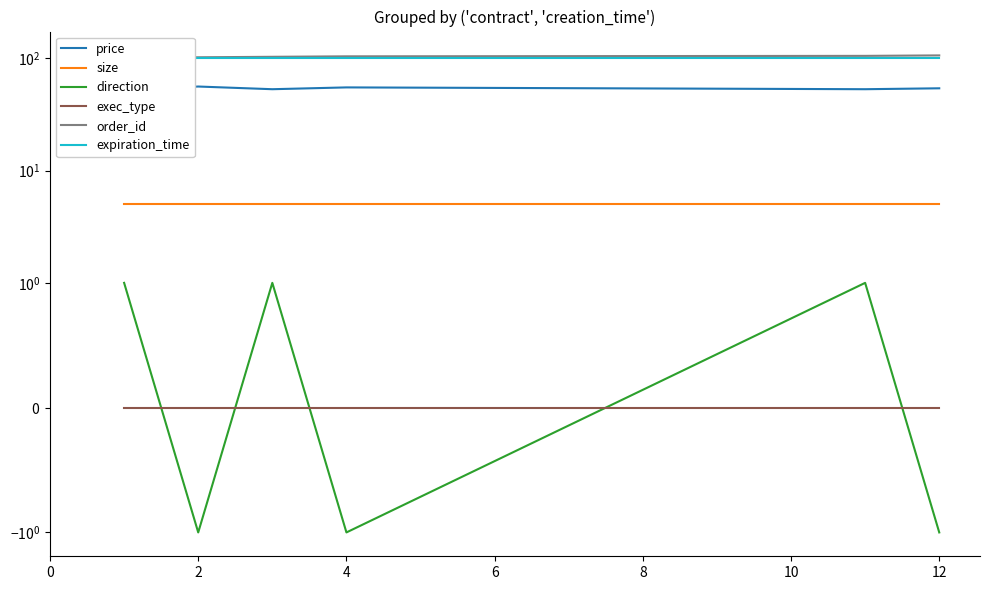

What is the difference between the maximum and minimum values in the order_id series?

5